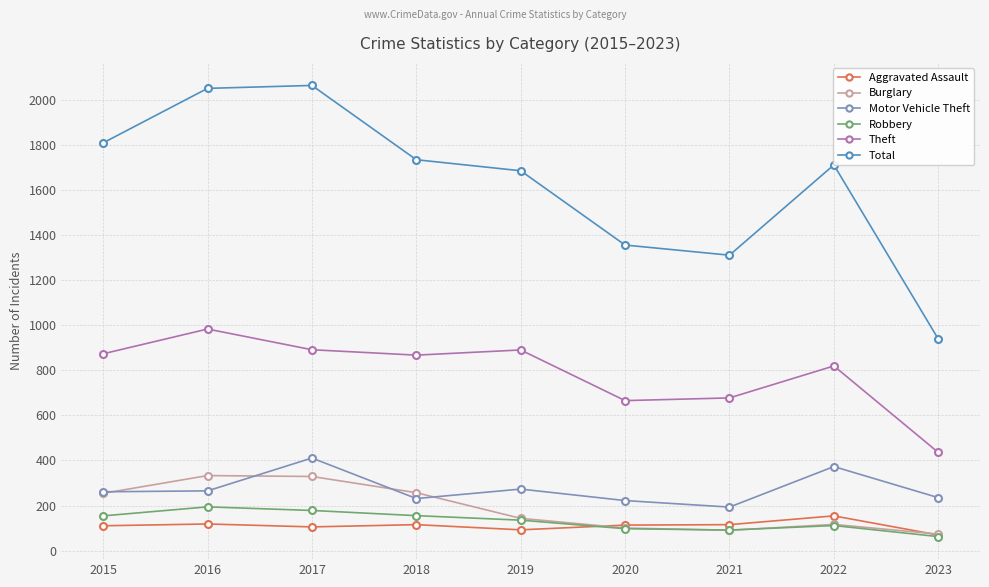

What is the total value across all series at 2018?

3362